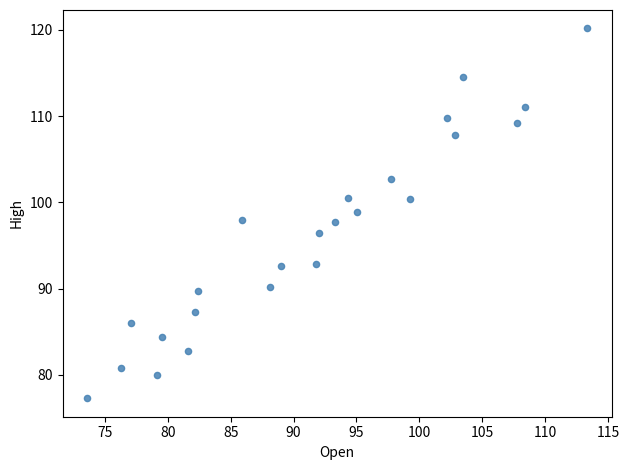

What is the range of X values (max minus min)?

39.7